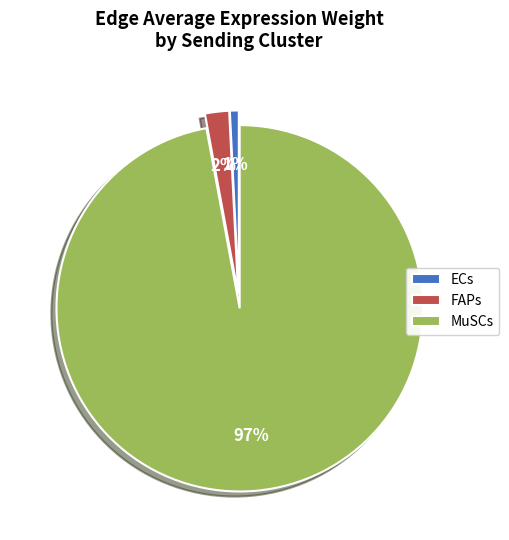

Does MuSCs represent more than half of the total?

Yes